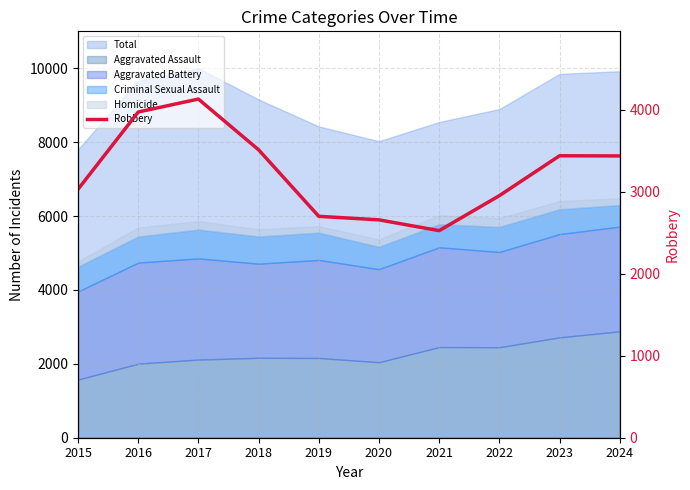

At which label does the data first exceed 3439?

2016